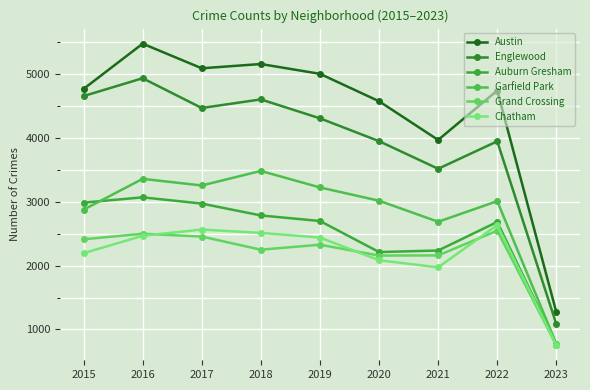

At which label does Grand Crossing first exceed 2328?

2015